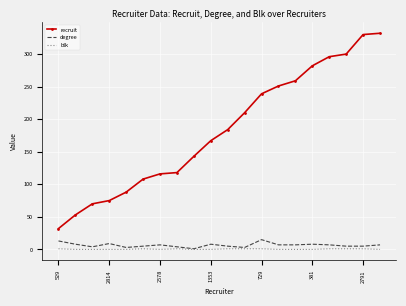

True or false: blk and recruit intersect in this chart.

False